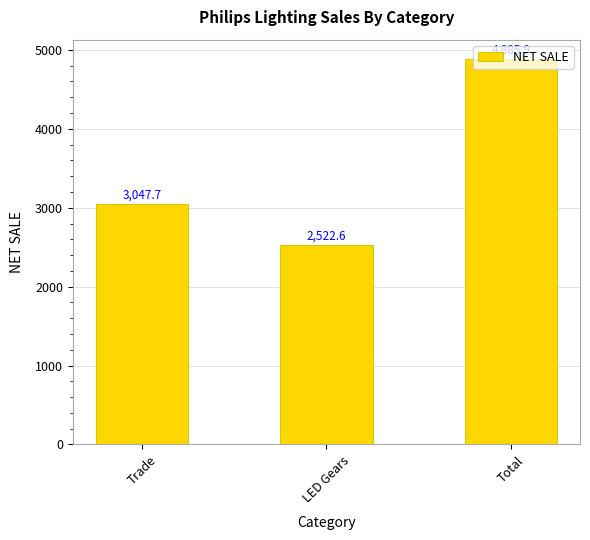

List the labels in order of value, smallest first.

LED Gears, Trade, Total